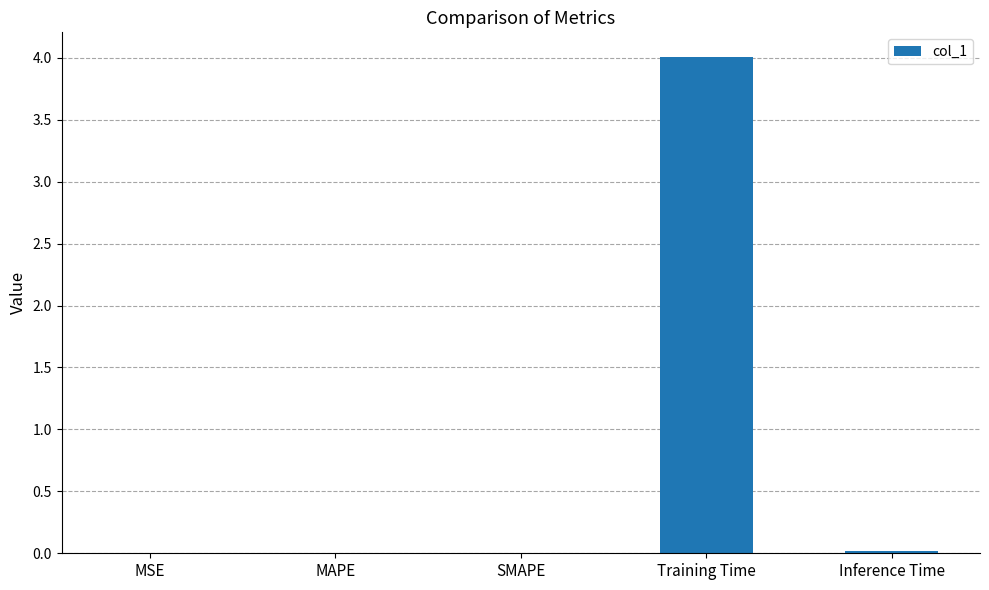

Between Training Time and SMAPE, which is larger?

Training Time